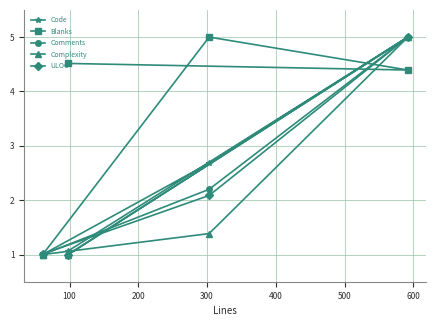

At how many categories does at least one series exceed 2?

3